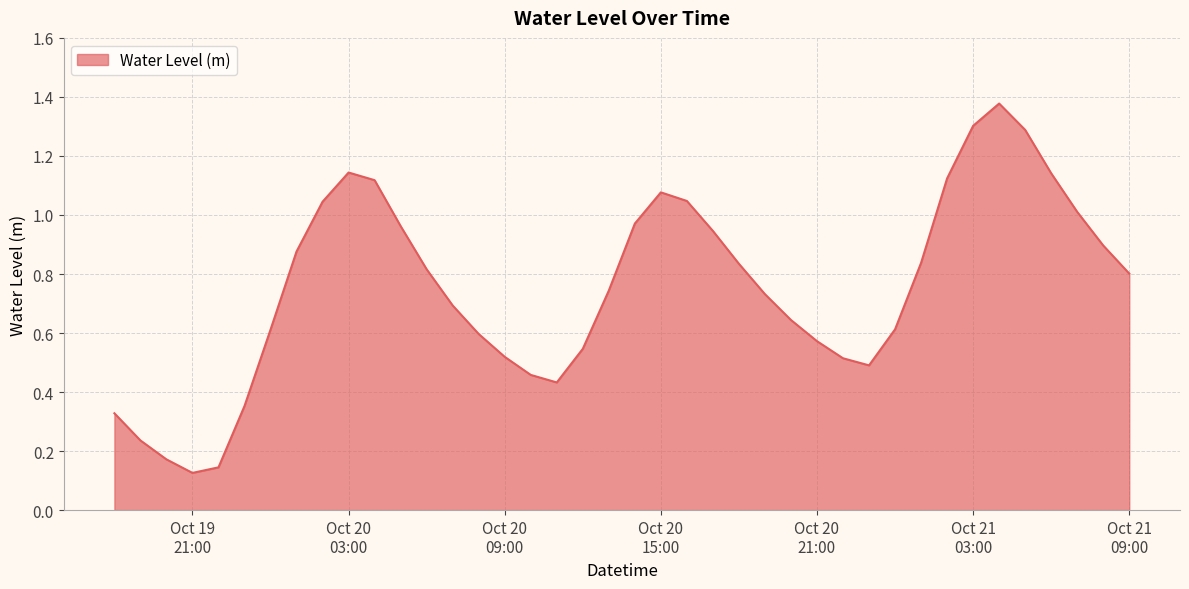

How many lines are shown in the chart?

1